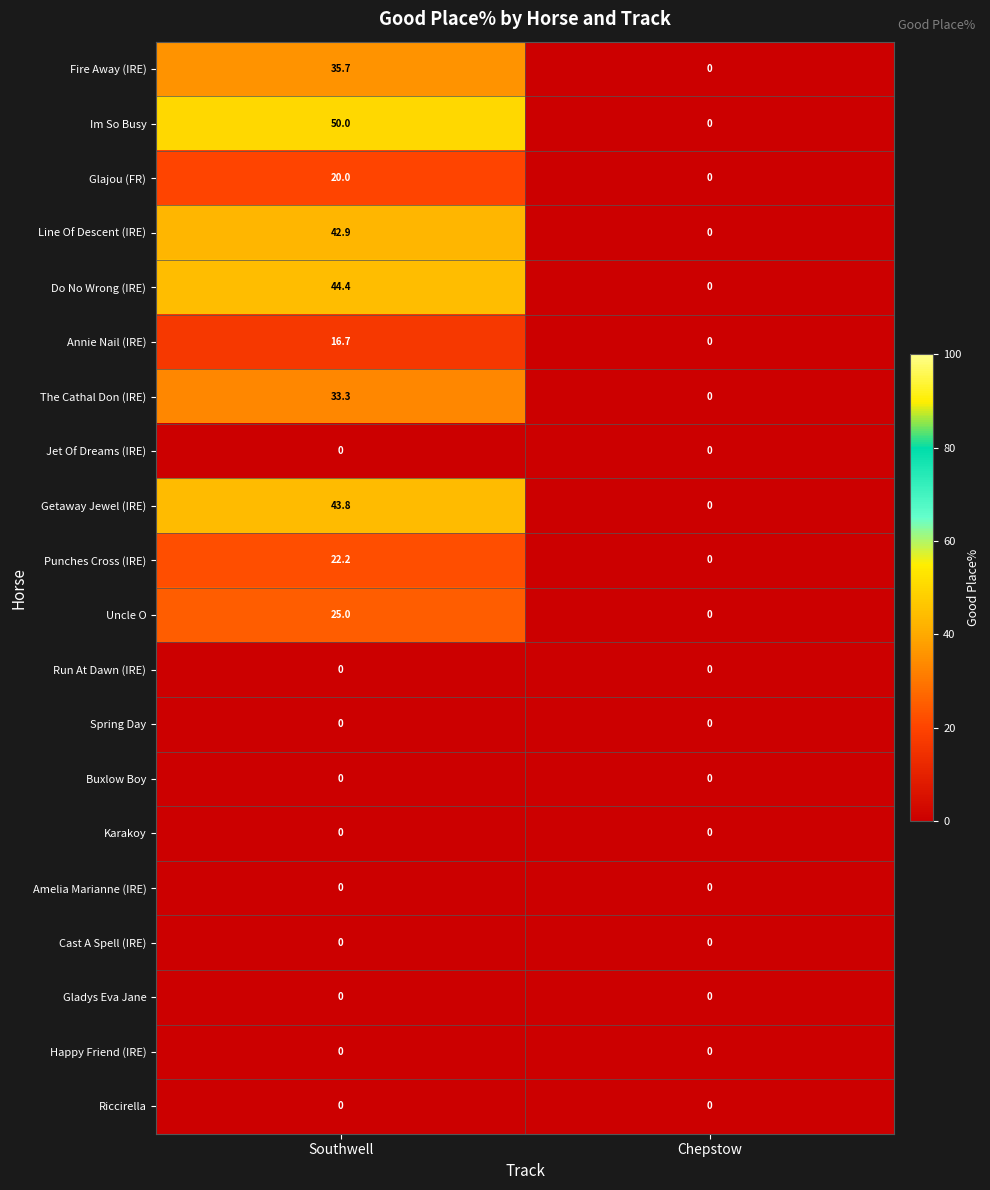

What is the average value of the Im So Busy series?

25.0